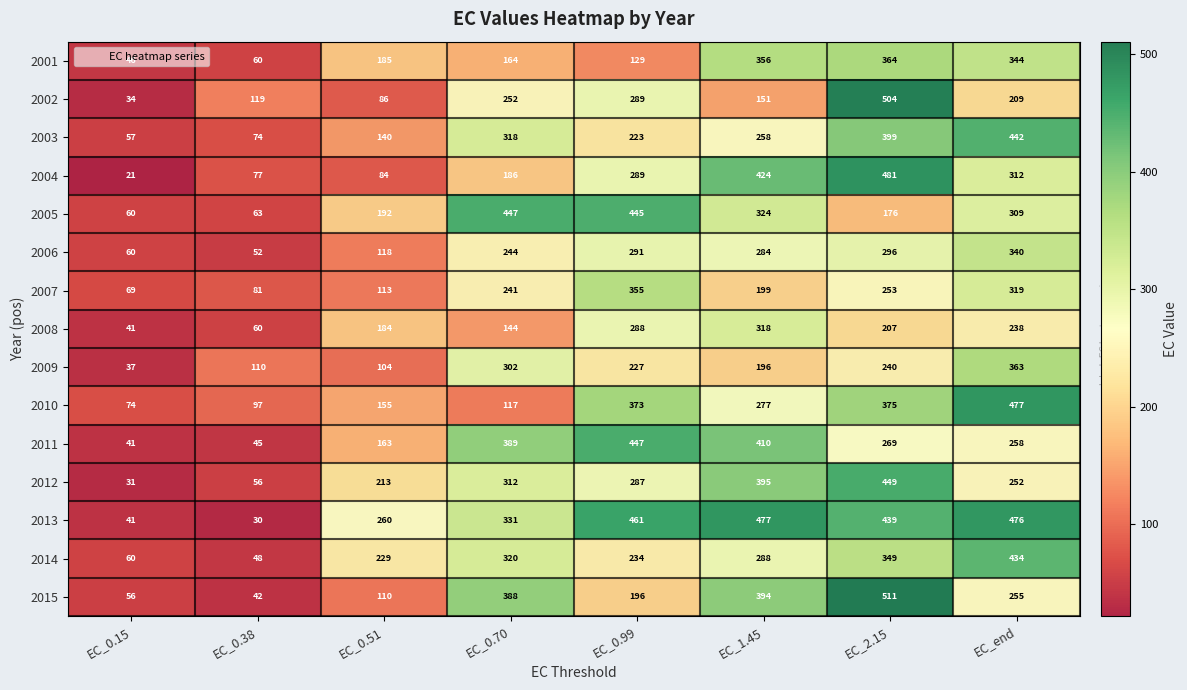

Which label corresponds to the largest value in the chart?

EC_2.15